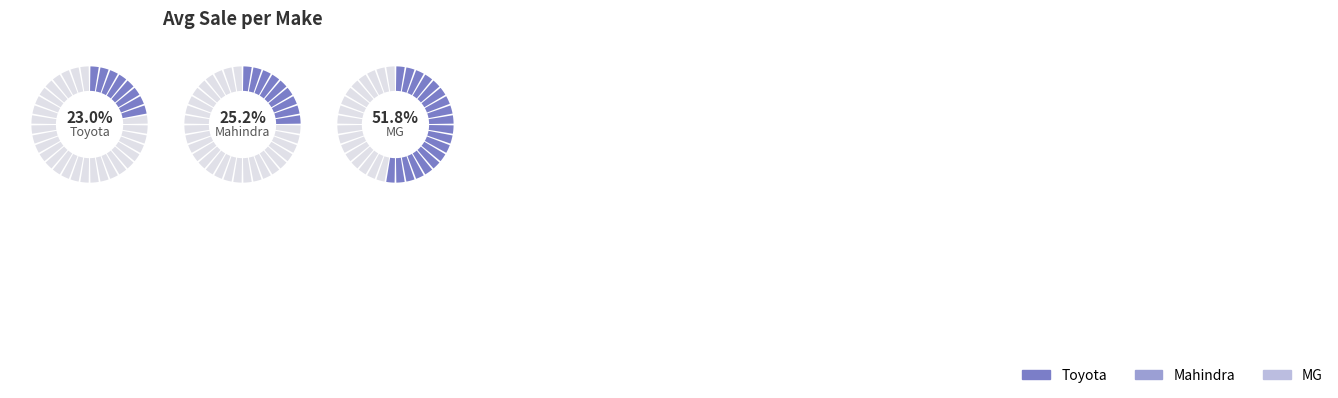

Which has a higher value, Mahindra or Toyota?

Mahindra